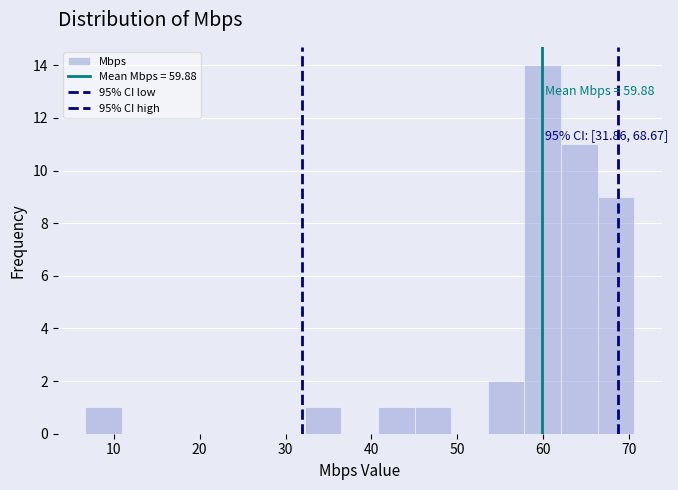

Over which range of the x-axis is the bar tallest?

58 to 62